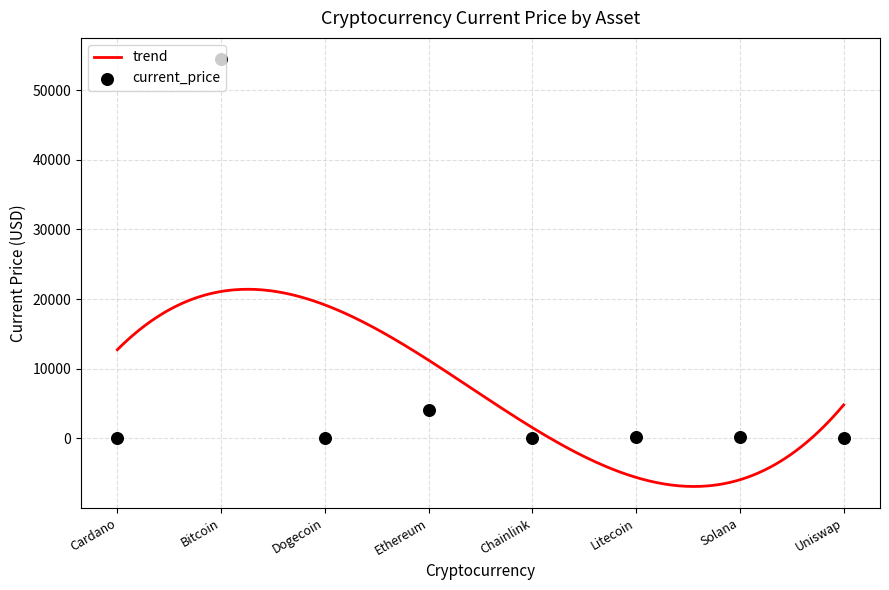

What is the change in value from Dogecoin to Ethereum?

+4124.1